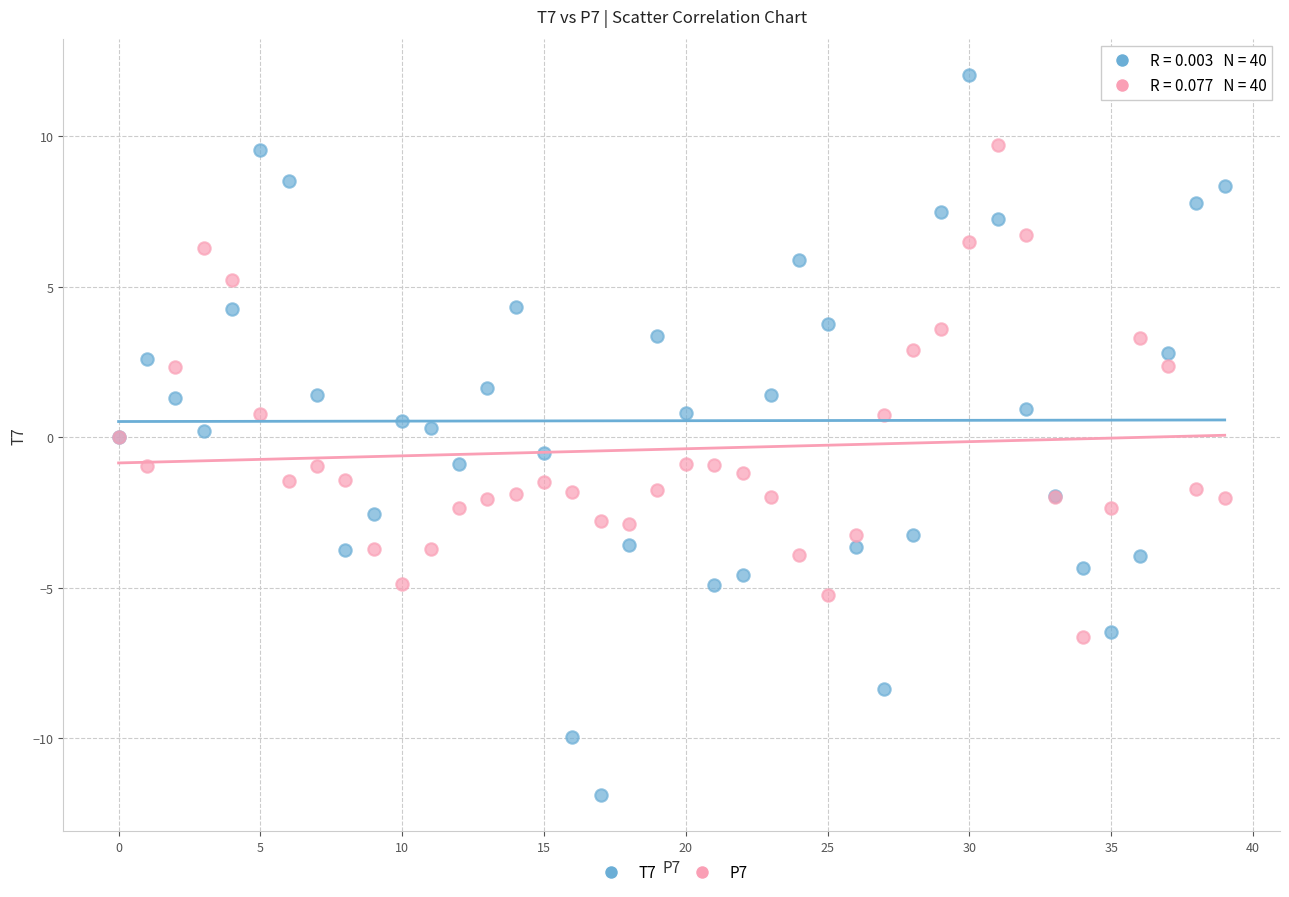

Which series has the widest spread of Y values?

T7